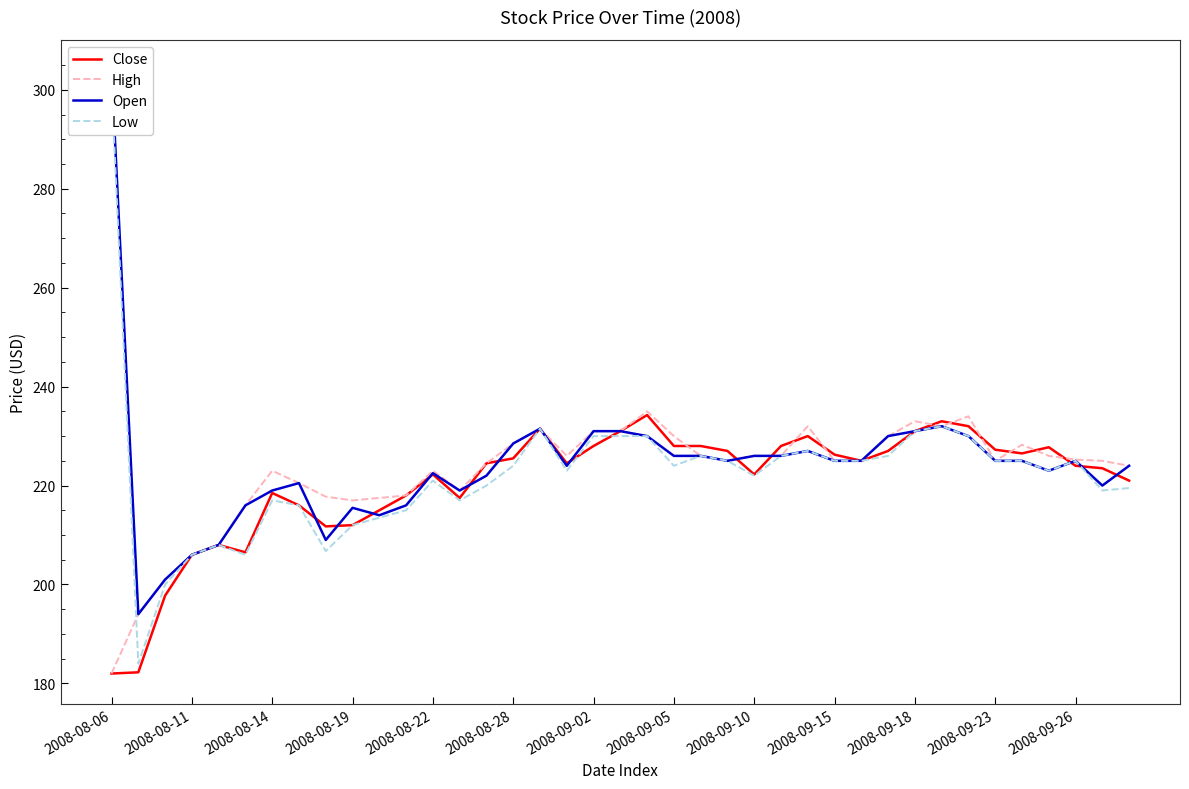

The value of Close at 2008-09-10 is 222.2. True or false?

True